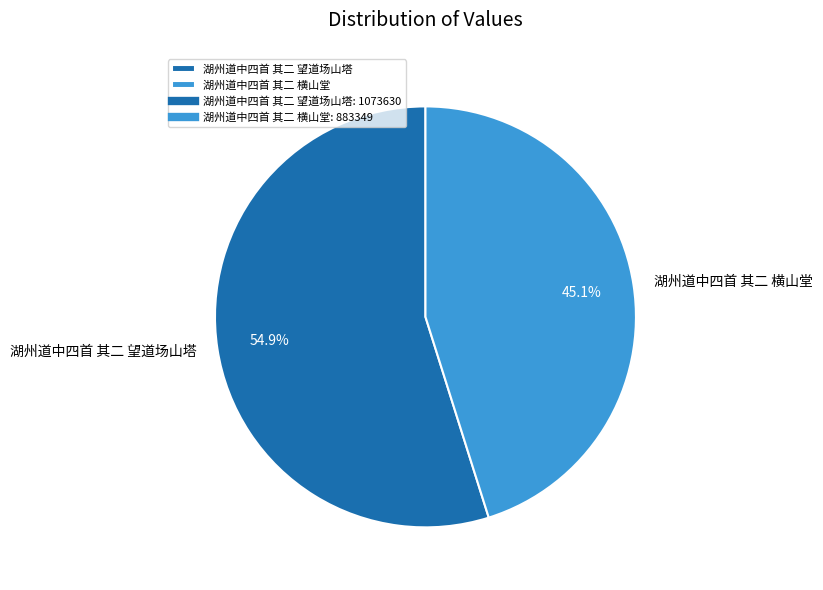

What is the largest slice in the pie chart?

湖州道中四首 其二 望道场山塔